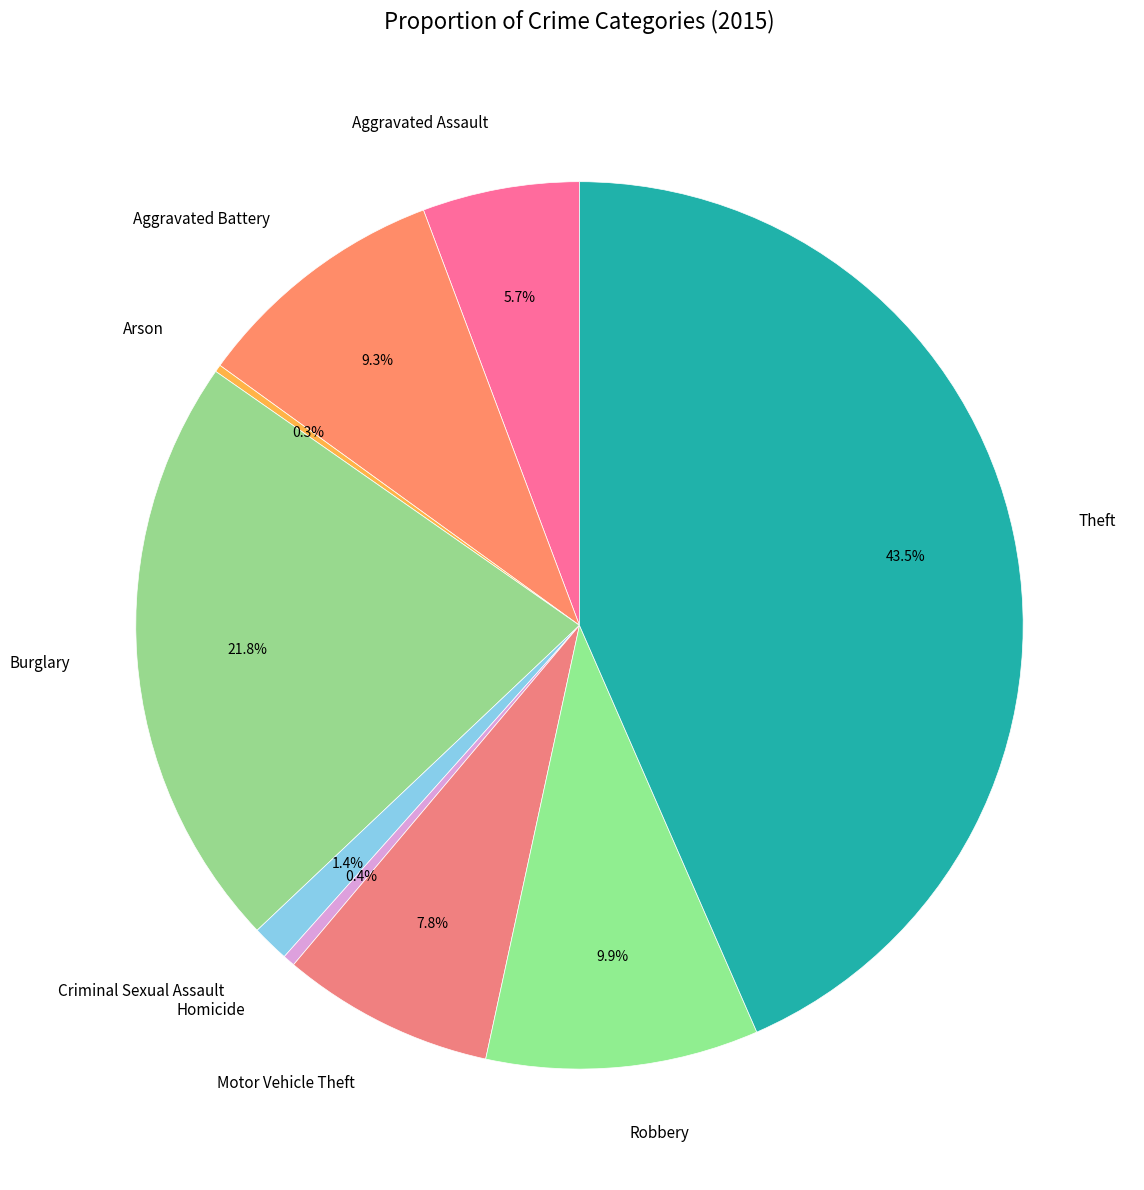

Between Motor Vehicle Theft and Aggravated Assault, which is larger?

Motor Vehicle Theft